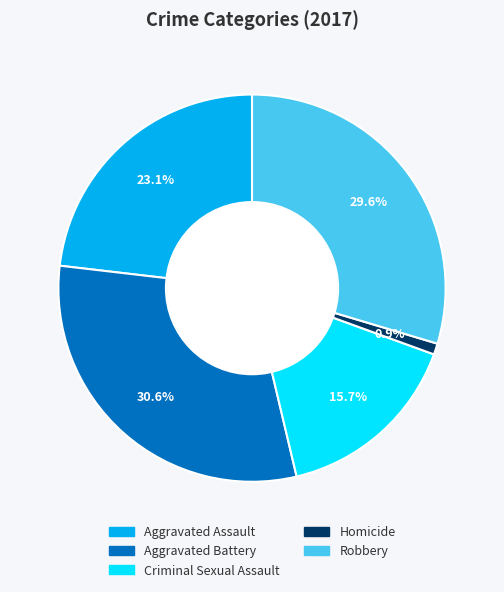

Count the number of slices in the pie.

5